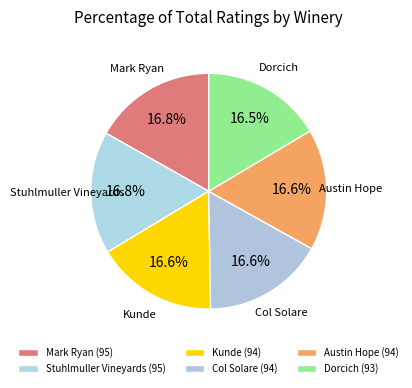

How many slices are in this pie chart?

6